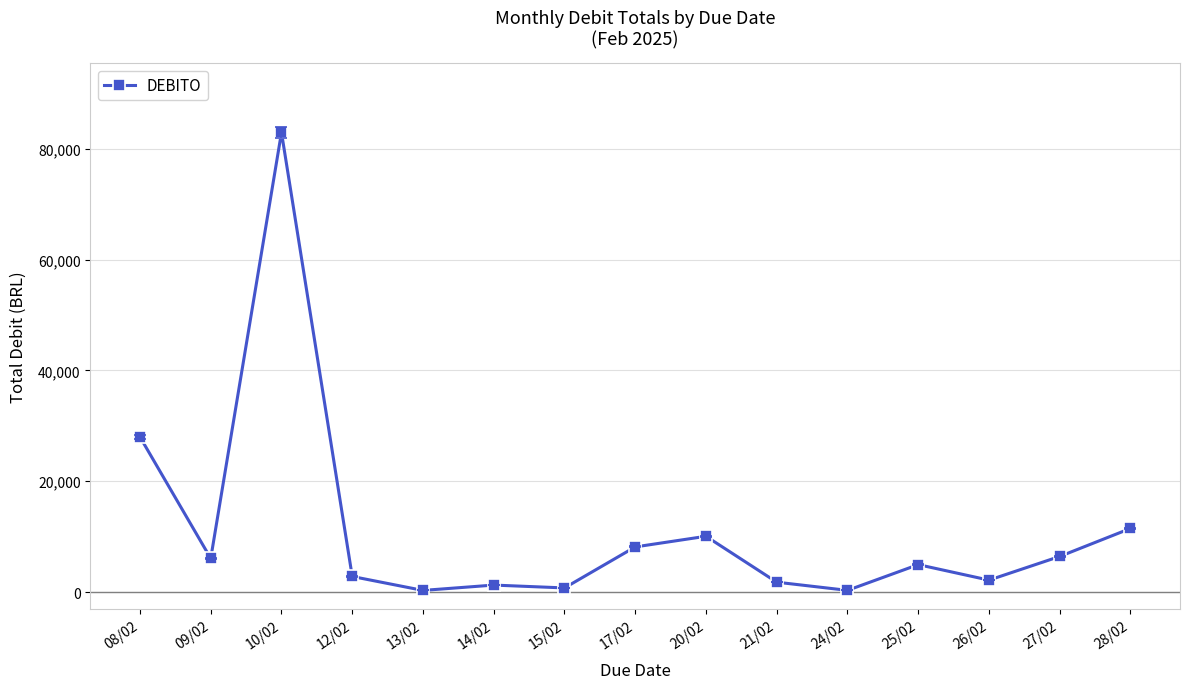

Does the chart display data point markers on the line(s)?

Yes